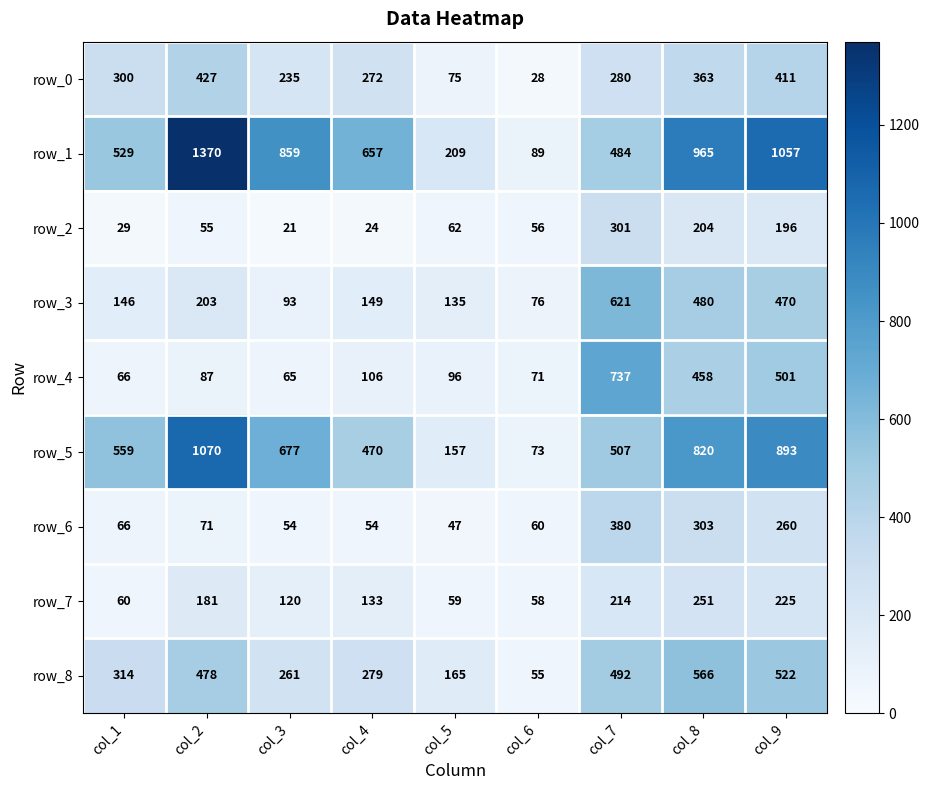

What is the approximate value of row_4 at col_9, to the nearest 100?

500